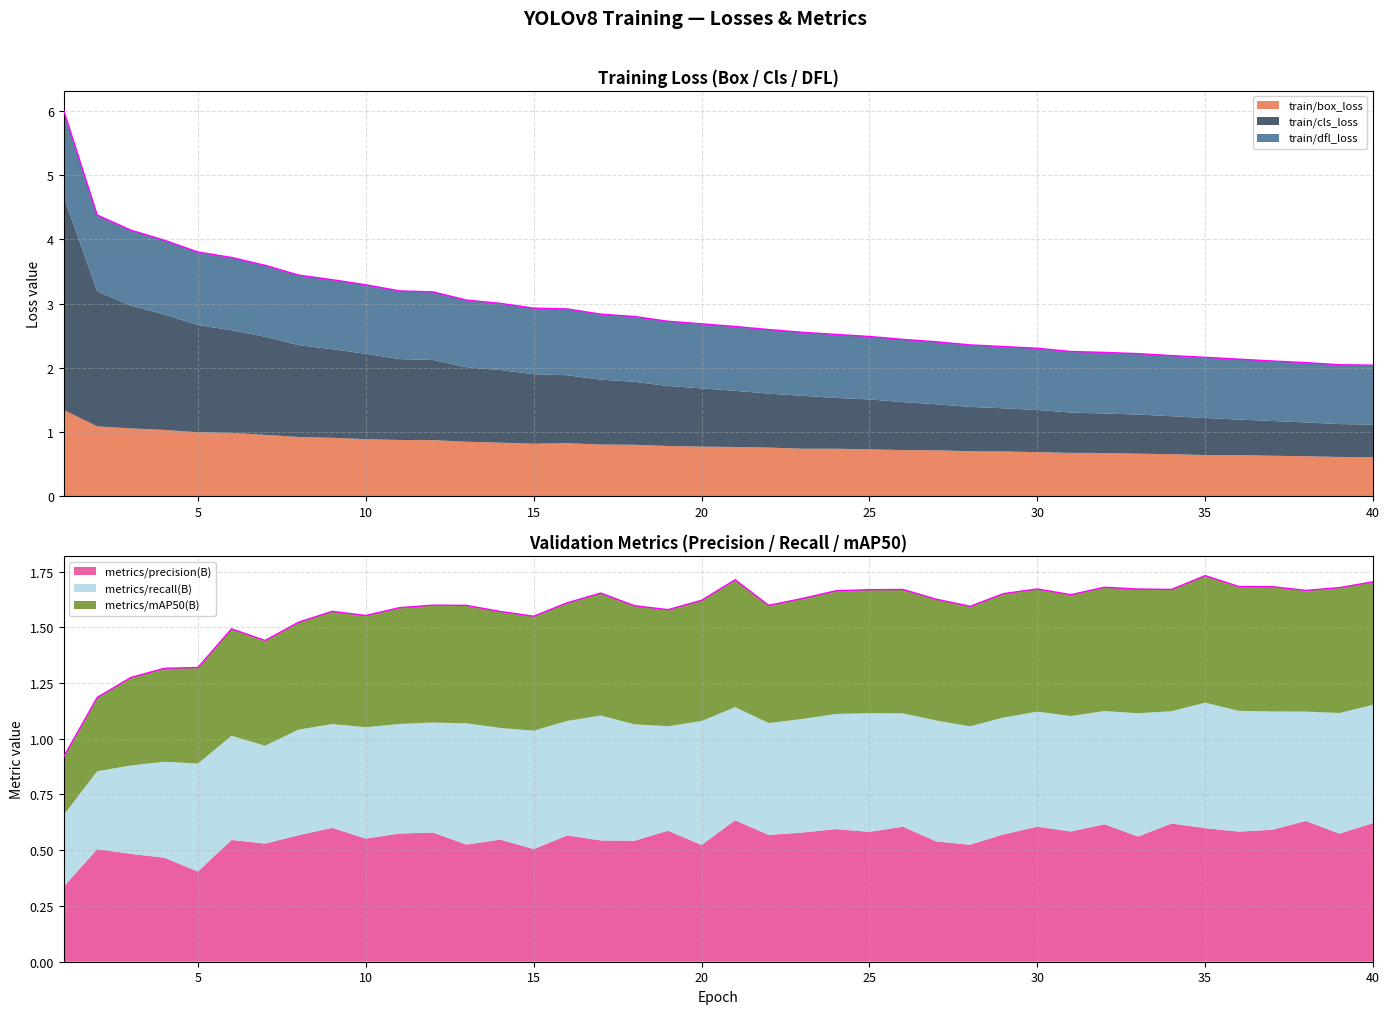

At which label does metrics/recall(B) reach its minimum?

1